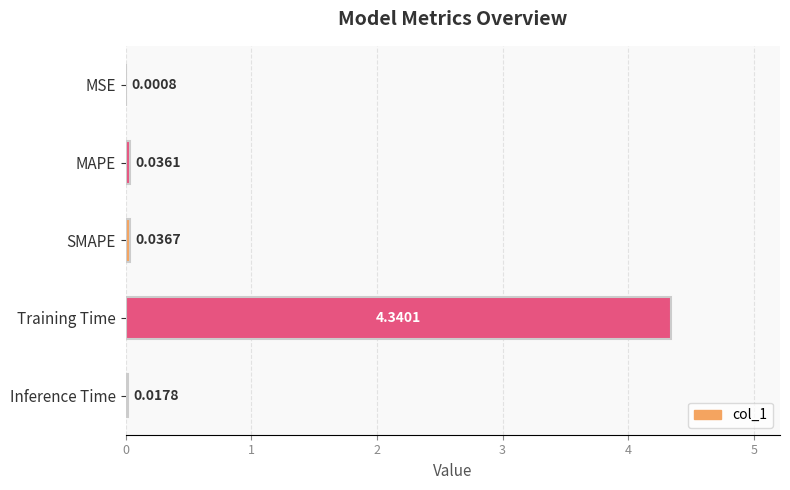

What is the change in value from SMAPE to Training Time?

+4.3